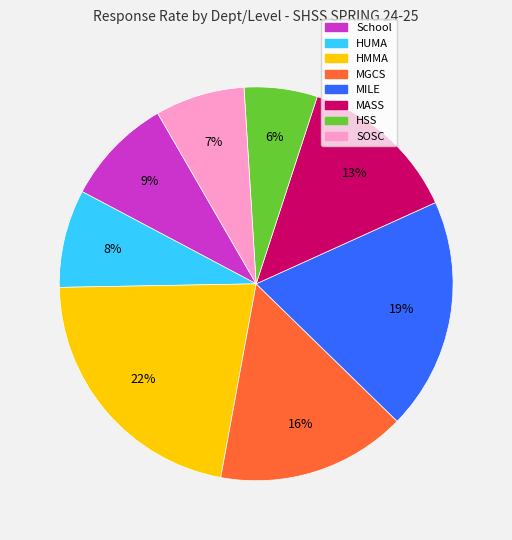

Is it true that MASS is 20% of the pie?

False